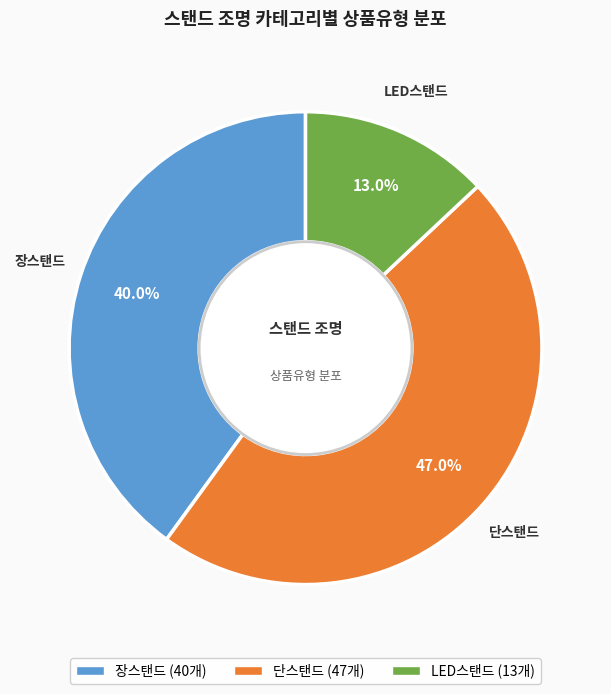

What percentage is the 단스탠드 slice, to the nearest percent?

47%